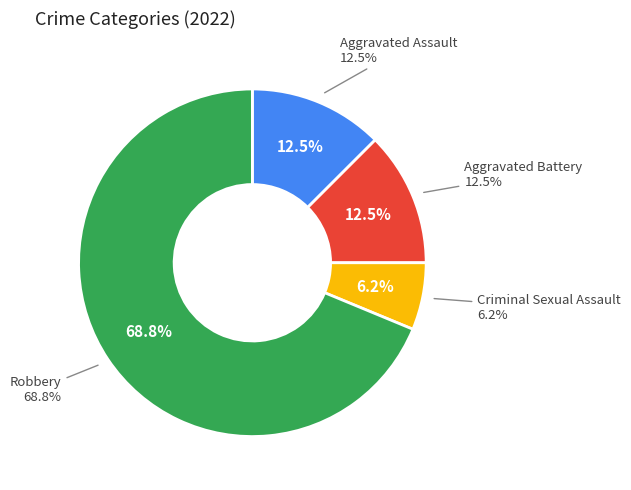

Which category has the biggest portion of the pie?

Robbery